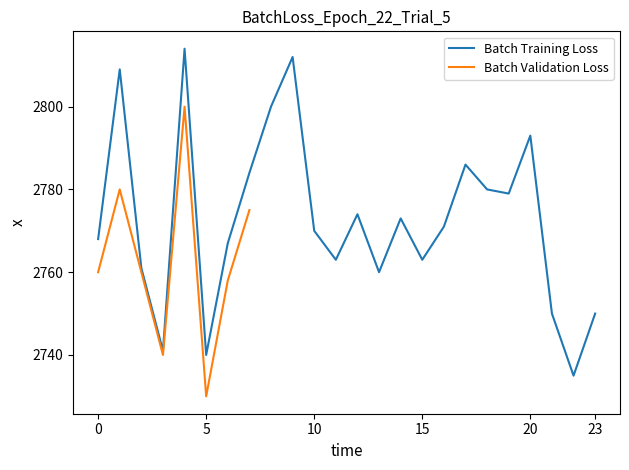

True or false: Batch Training Loss has a value of 4068 at 20.

False